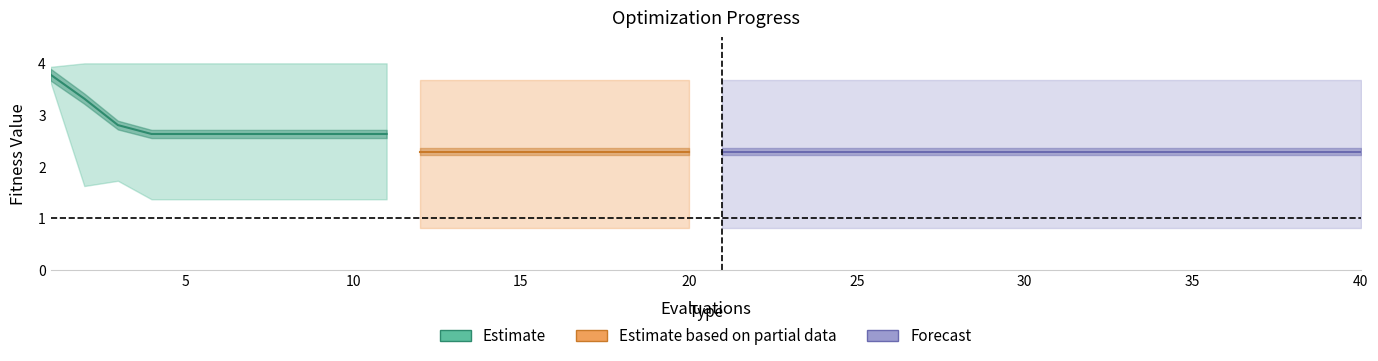

Does the chart have visible grid lines?

No